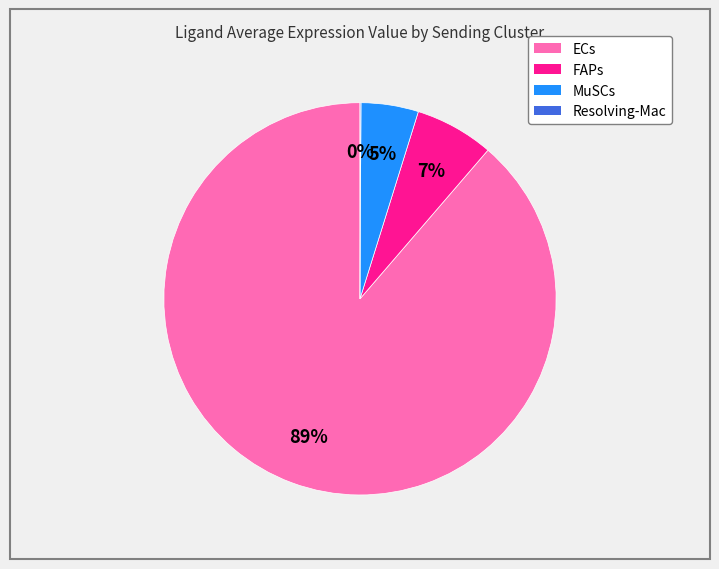

To the nearest percent, what percentage of the pie is MuSCs?

5%